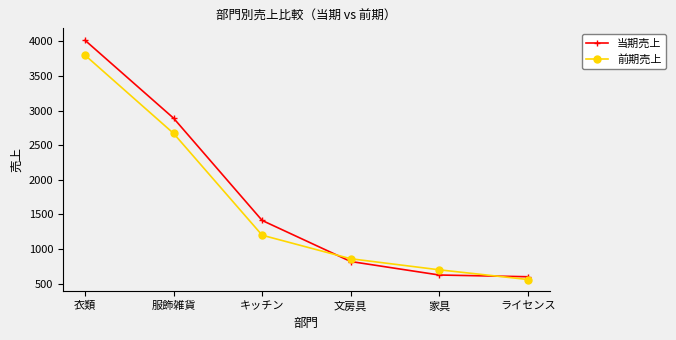

Which series changed the most between 文房具 and 家具?

当期売上